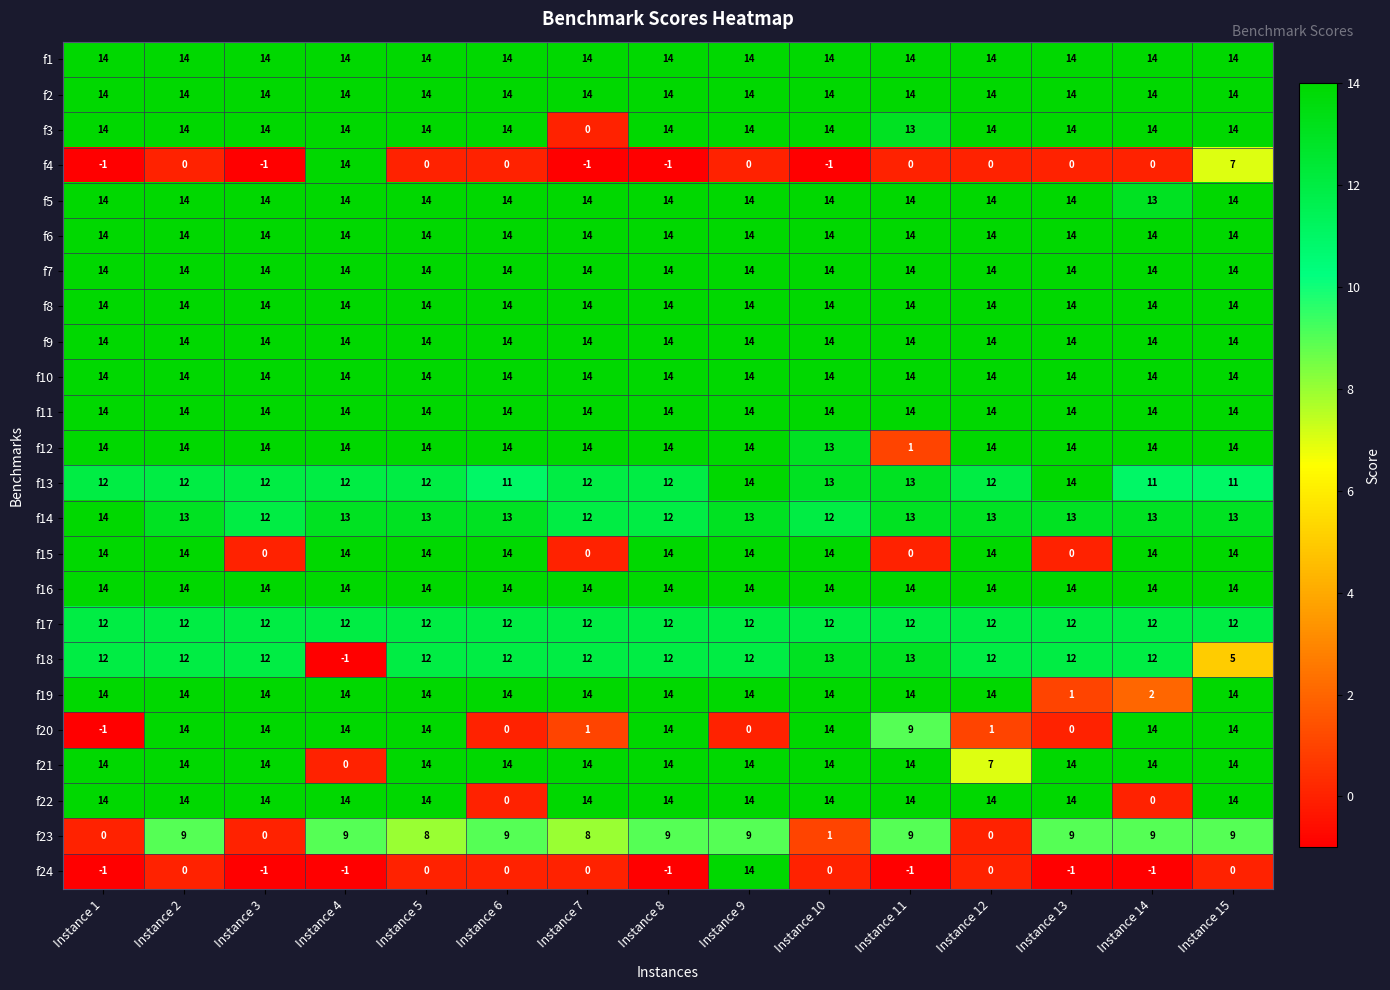

What is the maximum value for f22?

14